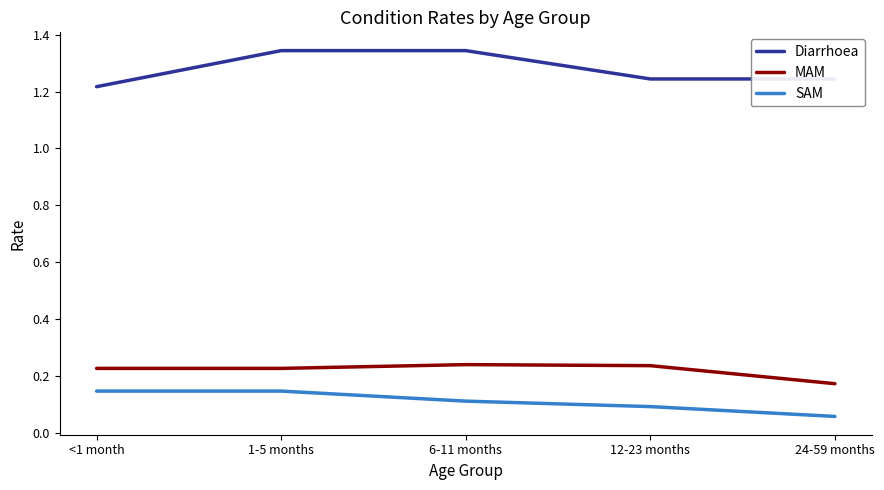

What is the spread (max minus min) of values at <1 month?

1.1